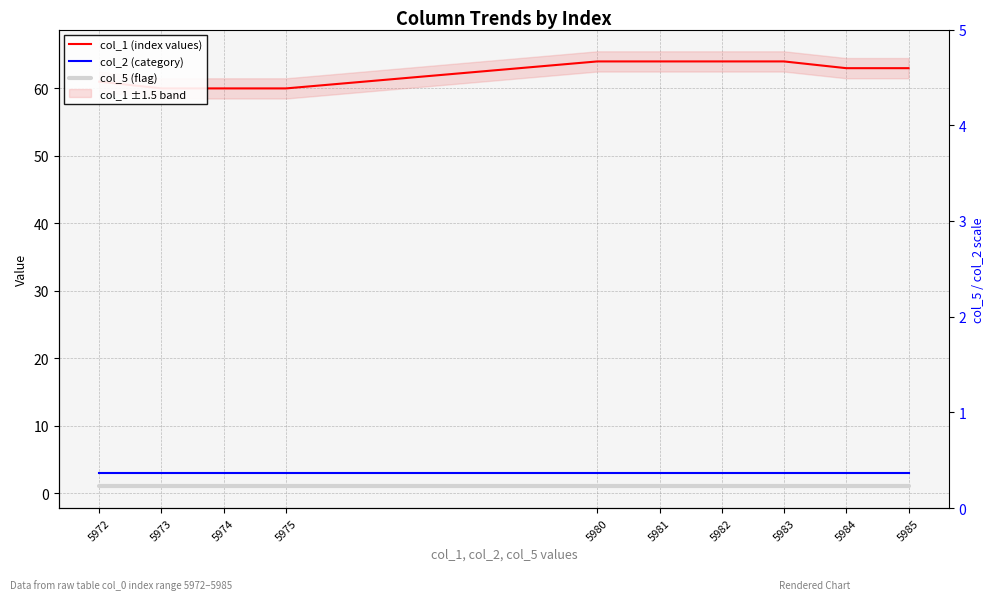

True or false: col_5 (flag) and col_1 (index values) intersect in this chart.

False